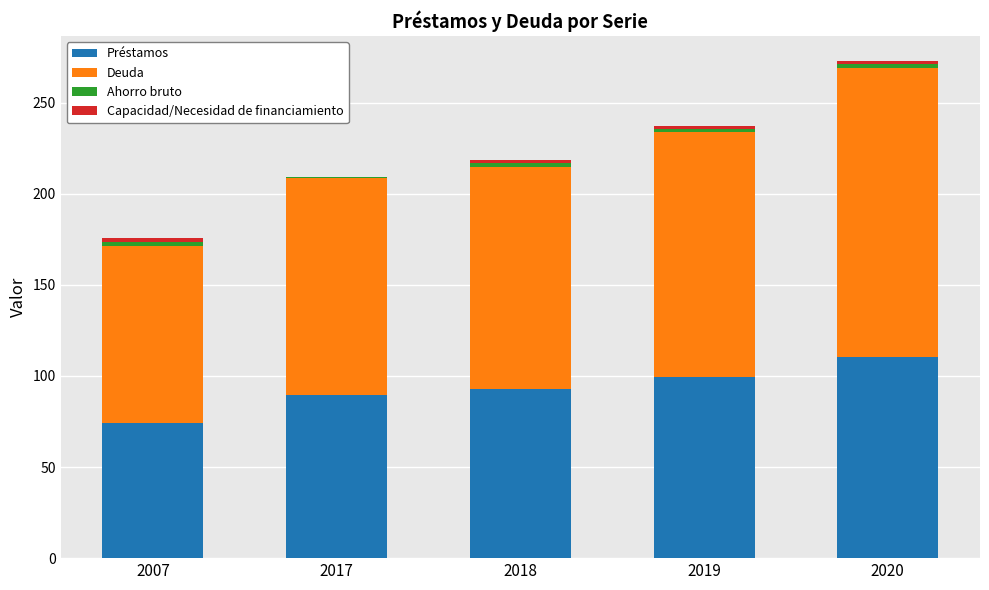

At which category is the sum across all series the highest?

2020